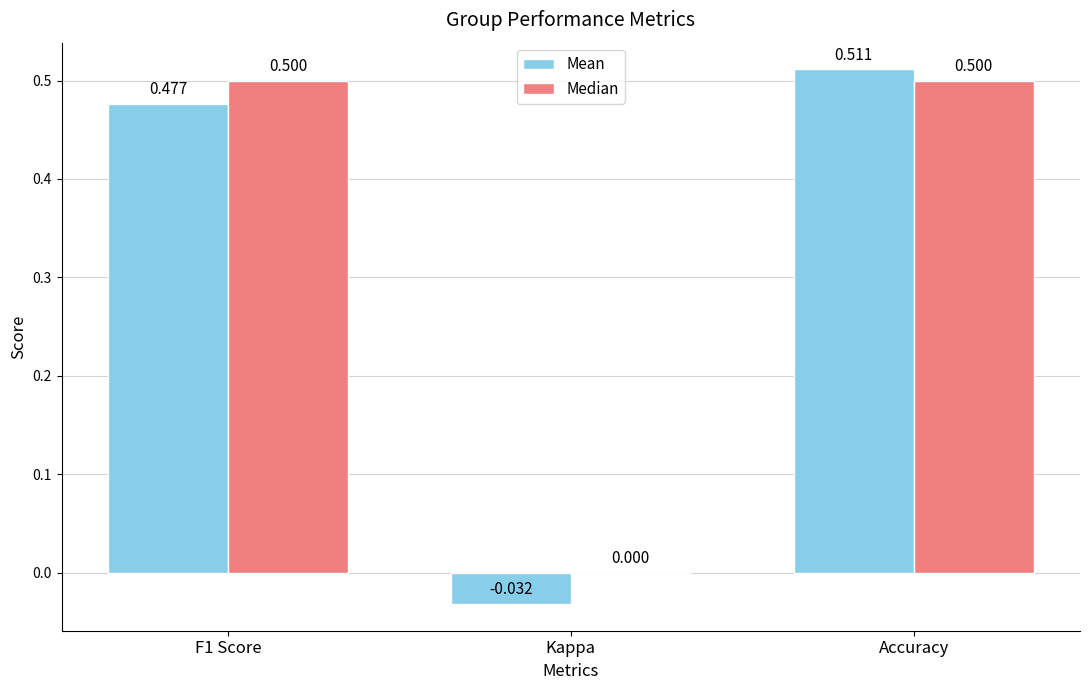

Where is Median nearest to the value 0?

Kappa